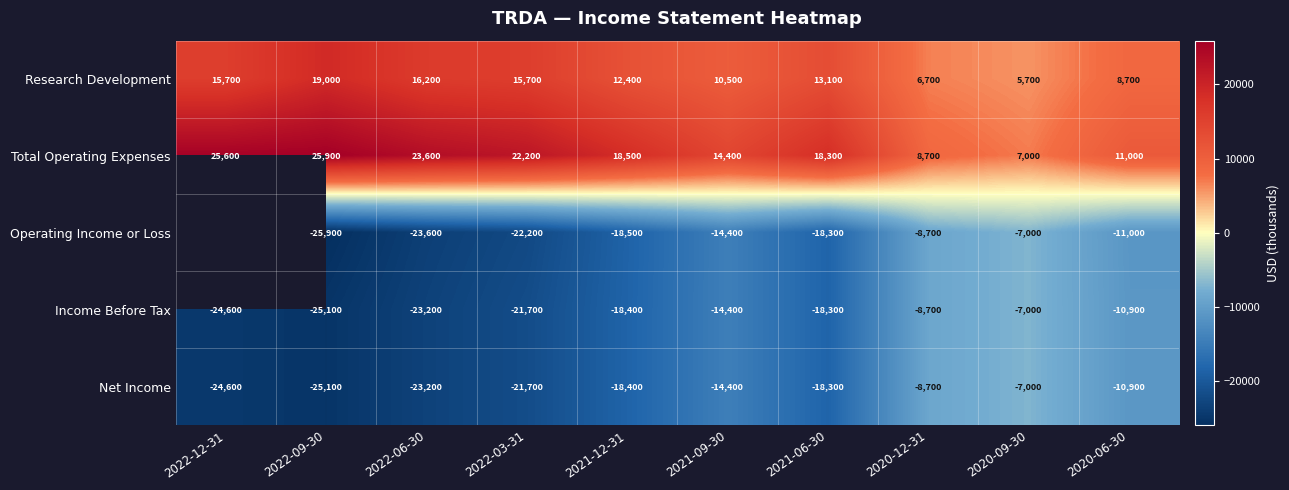

What is the difference between the second highest and second lowest values in the Research Development series?

9500